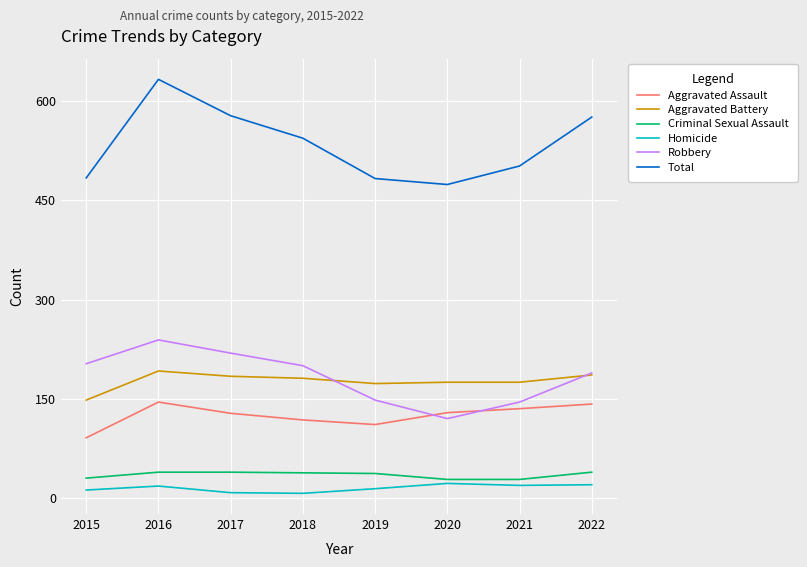

What is the spread (max minus min) of values at 2019?

469